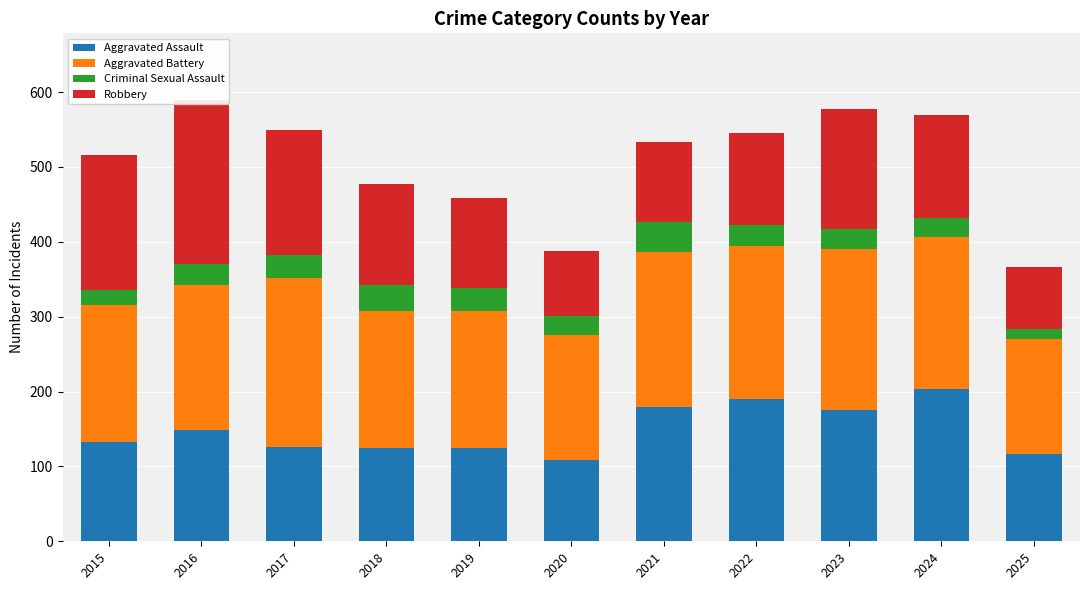

Are the bars horizontal?

No